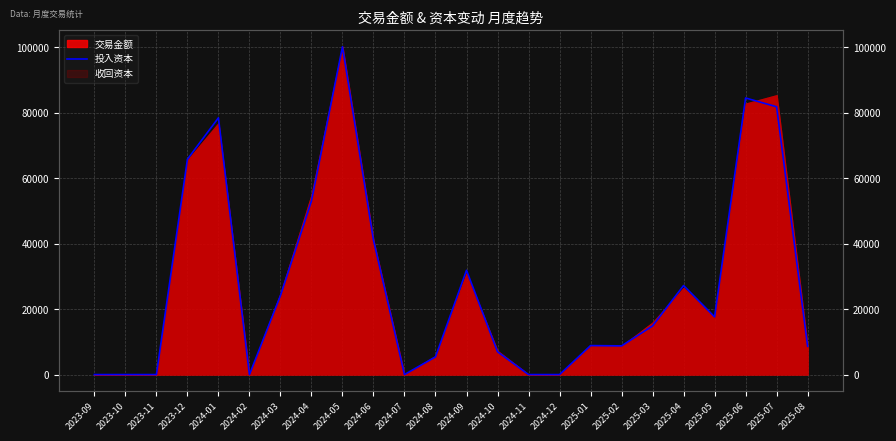

At which category does the data reach its first local peak?

2024-01